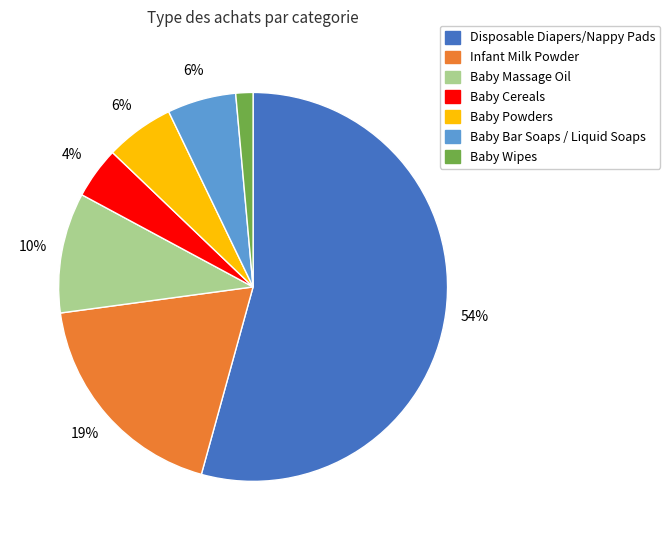

To the nearest percent, what is the difference between the Baby Powders and Baby Massage Oil slice percentages?

4%